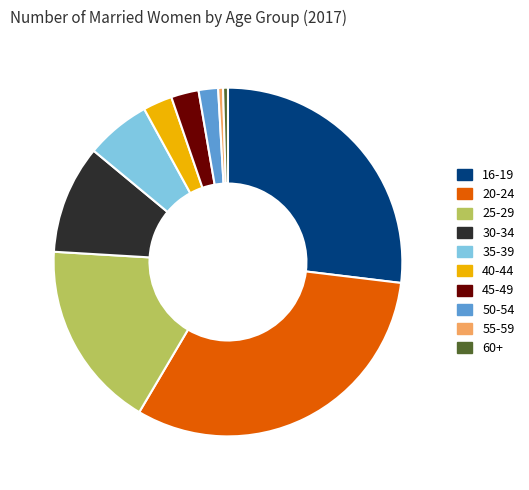

Do 35-39 and 30-34 together represent more than half of the pie?

No